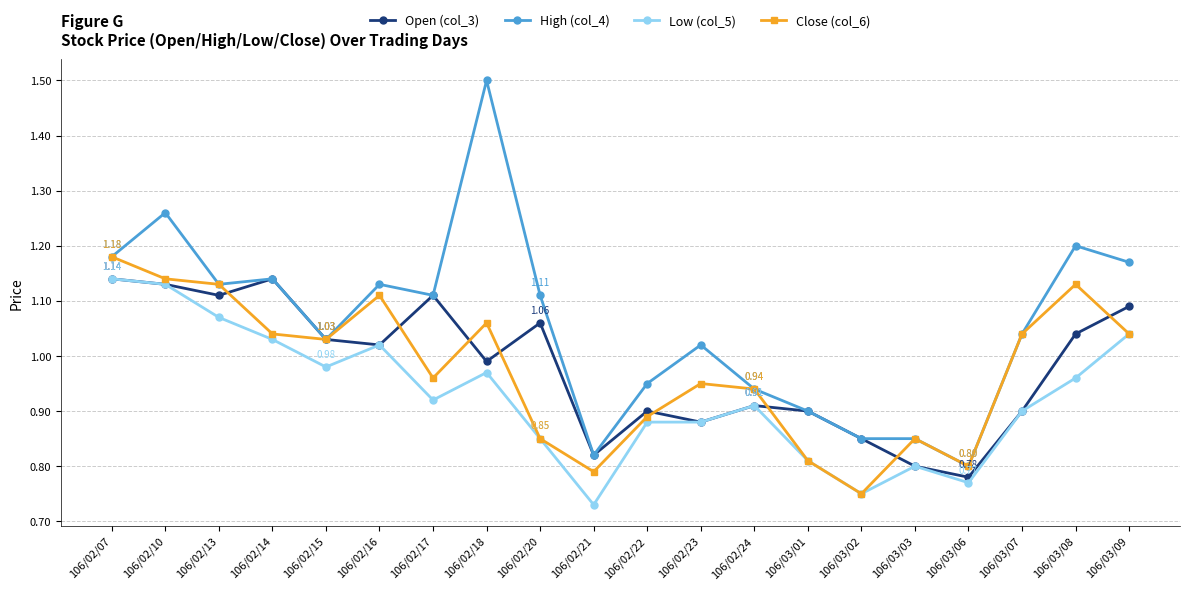

What is the total value across all series at 106/02/23?

3.7